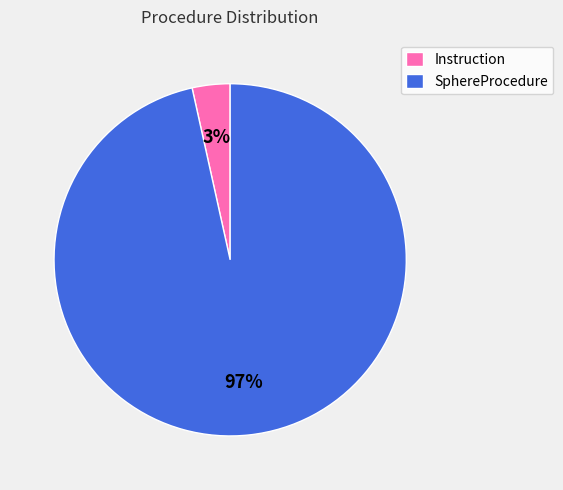

What is the majority slice?

SphereProcedure